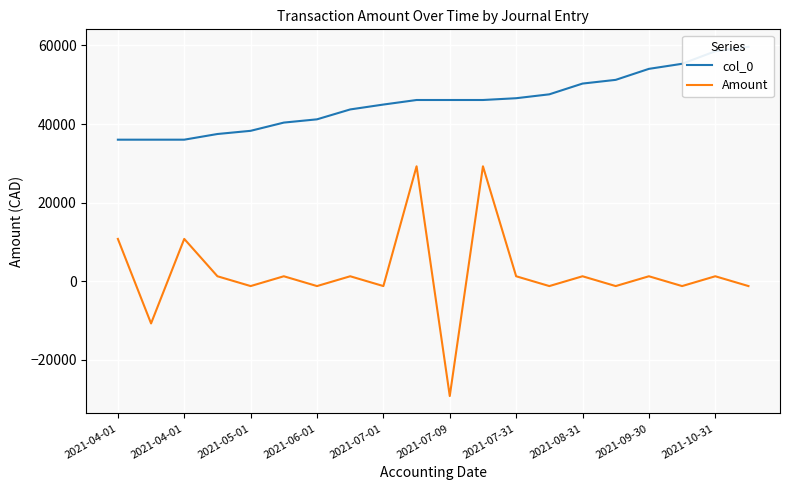

Reading left to right, list all the values displayed in this chart.

col_0: 36010.0	36011.0	36012.0	37456.0	38267.0	40362.0	41191.0	43709.0	44953.0	46110.0	46111.0	46112.0	46564.0	47557.0	50292.0	51238.0	54038.0	55328.0	58520.0	59653.0
Amount: 10759.8	-10759.8	10759.8	1248.9	-1248.9	1248.9	-1248.9	1248.9	-1248.9	29237.0	-29237.0	29237.0	1248.9	-1248.9	1248.9	-1248.9	1248.9	-1248.9	1248.9	-1248.9